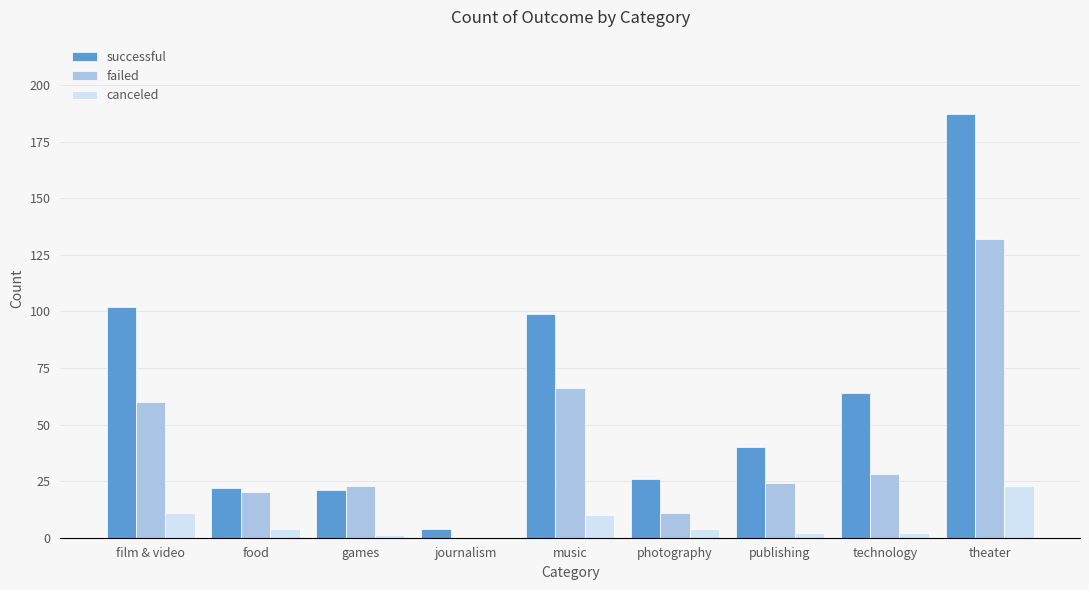

What is the greatest value displayed?

187